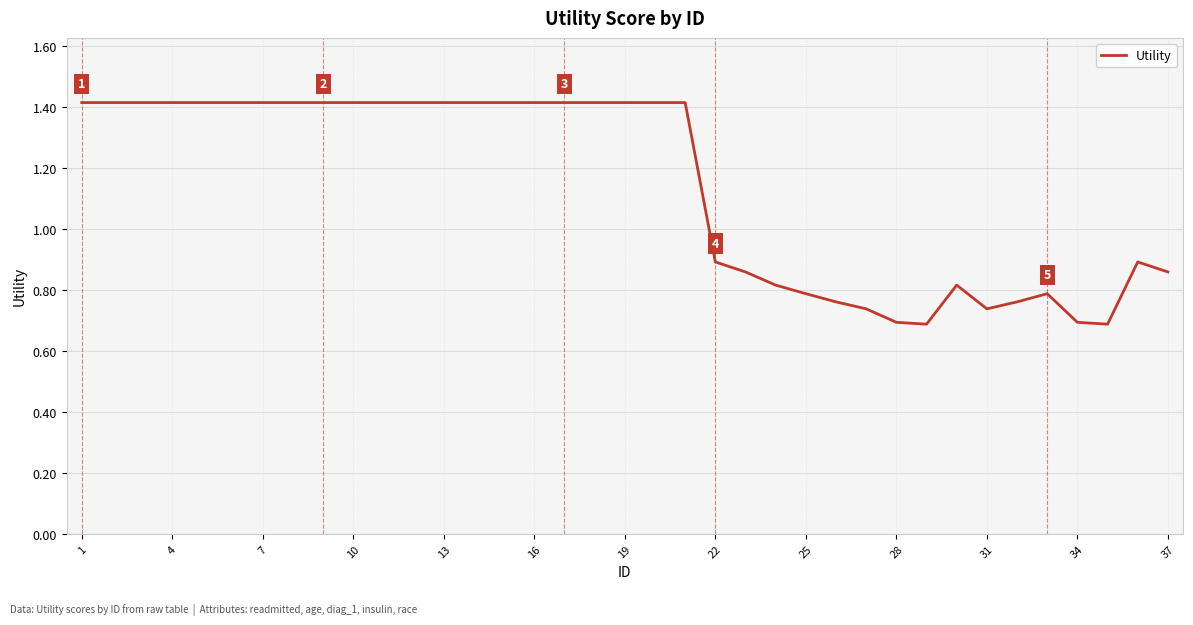

What is the greatest value displayed?

1.4